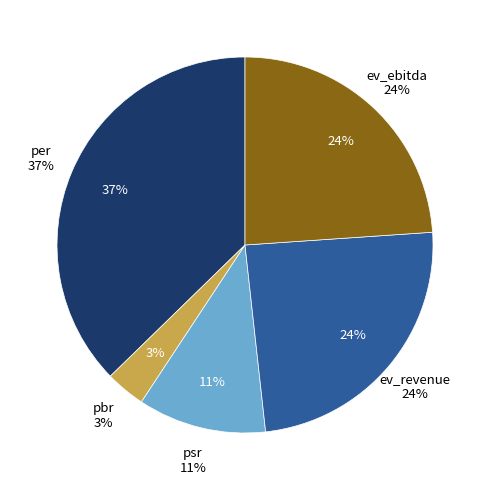

Is it true that pbr is 1% of the pie?

False